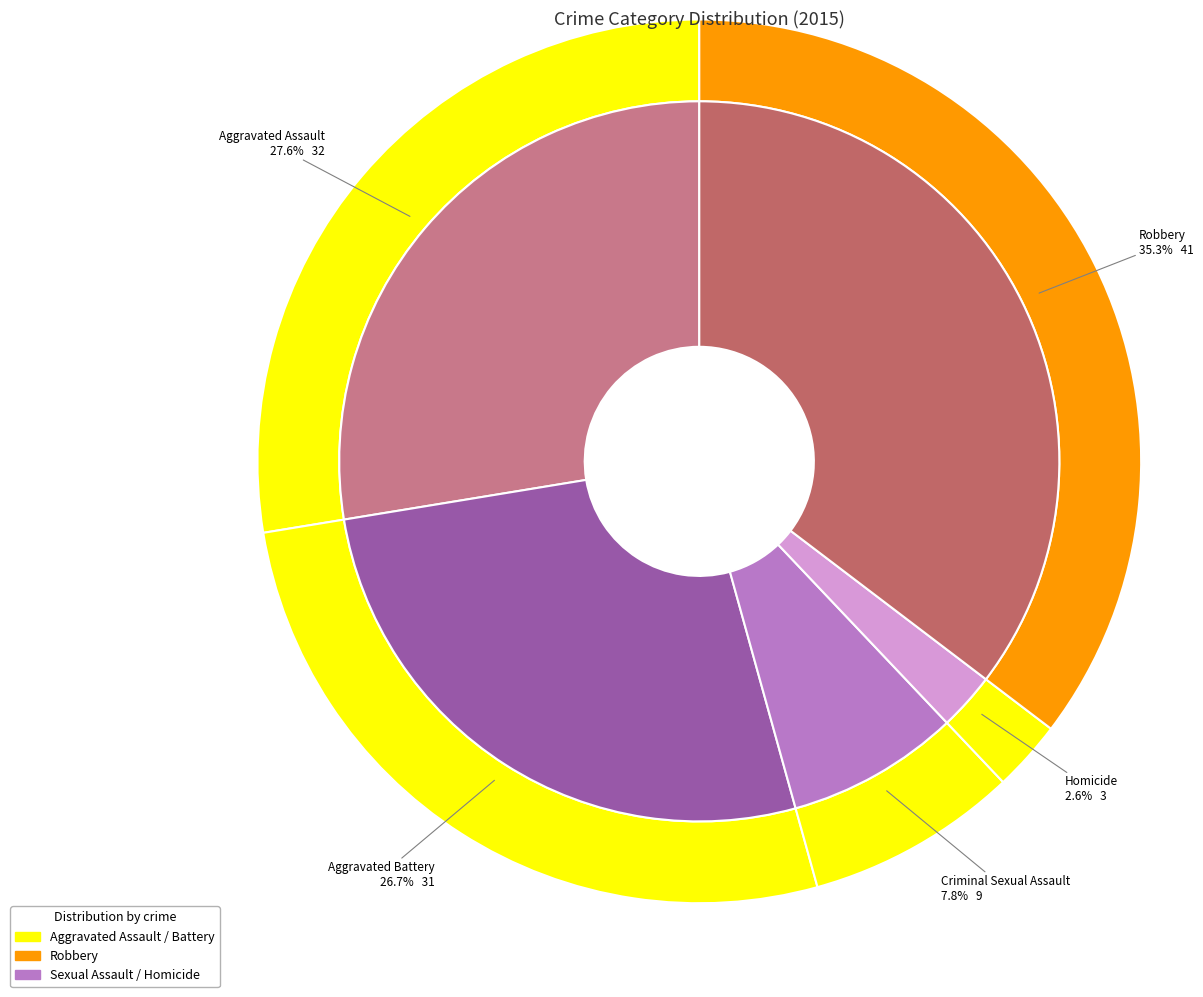

Which slice is the largest?

Robbery